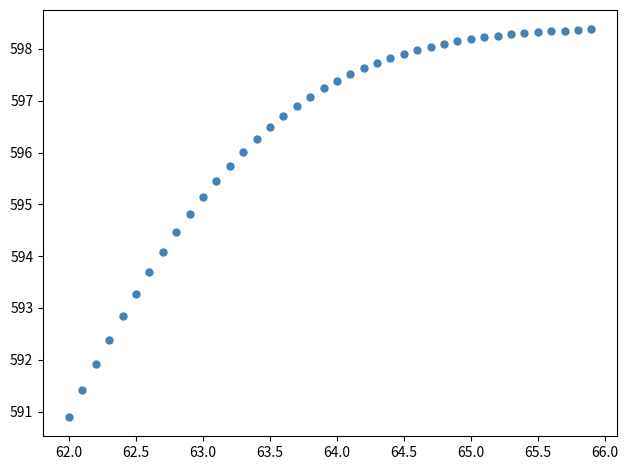

What Y value in the scatter plot is closest to 594?

594.1